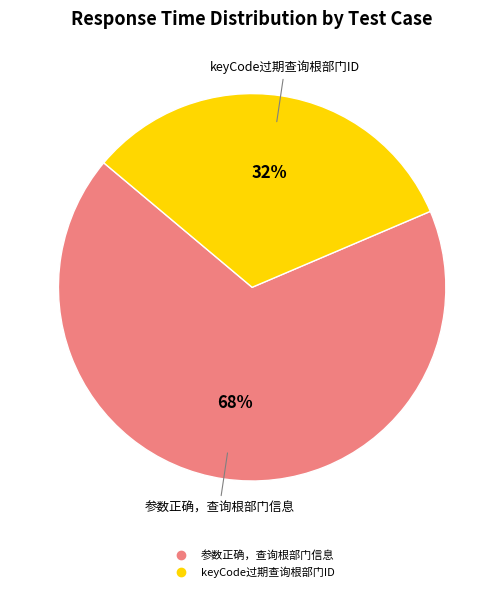

Is there a majority slice in this chart?

Yes